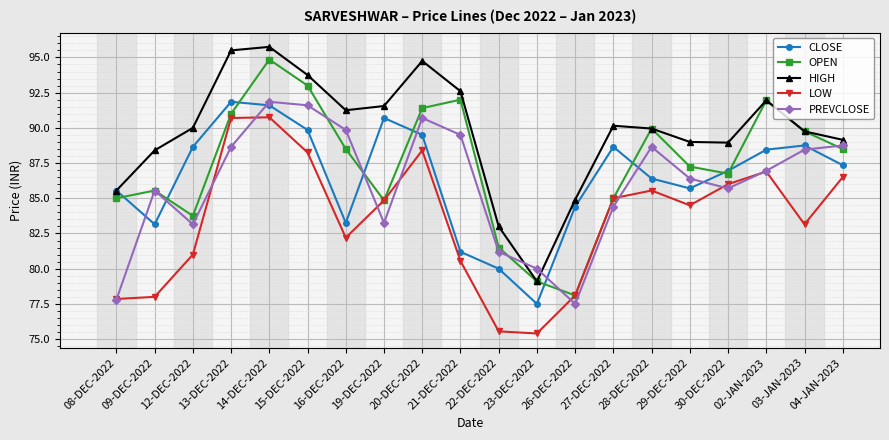

What is the difference between the highest and lowest values at 09-DEC-2022?

10.4